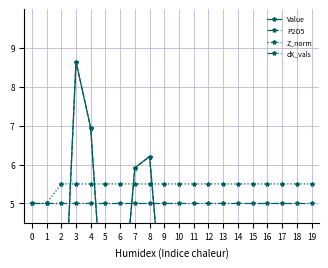

What is the sum of all Z_norm values?

109.0